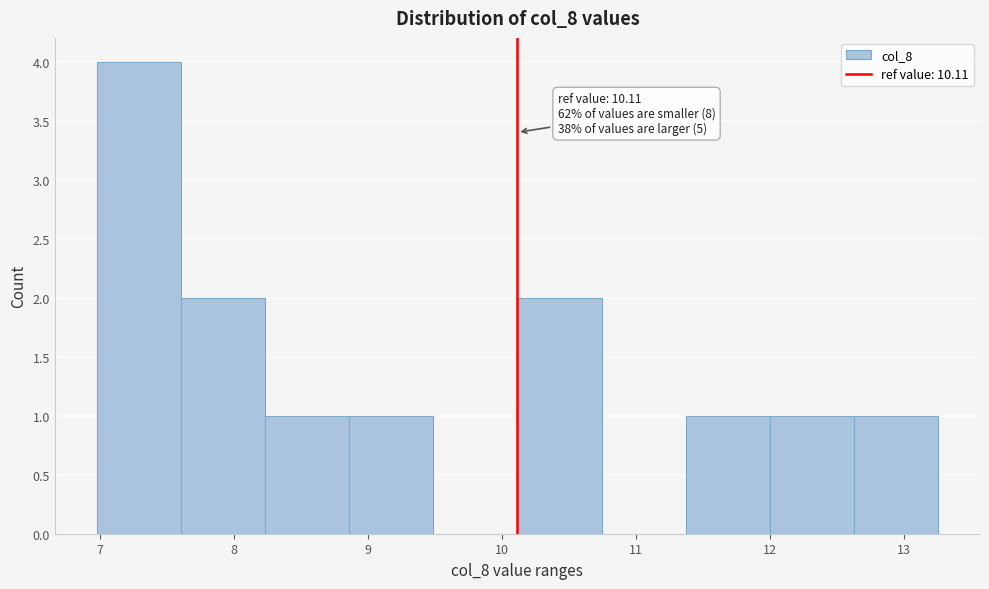

Over which range of the x-axis is the bar tallest?

7.0 to 7.6